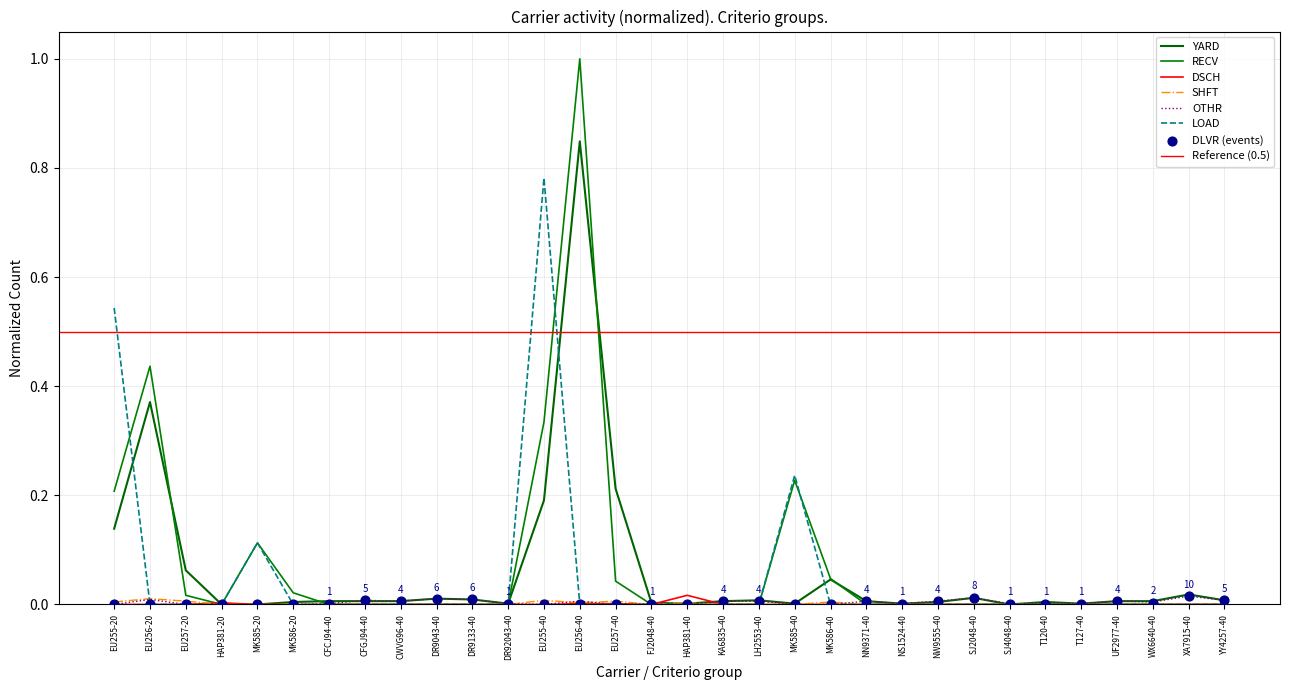

At how many categories does at least one series exceed 0?

32